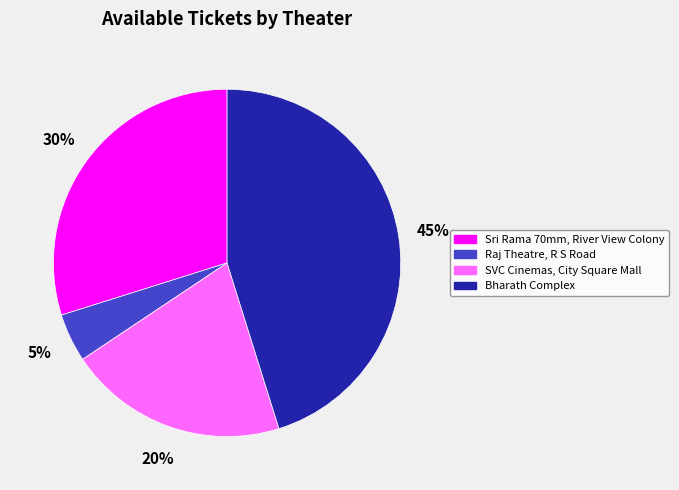

Does any single category account for the majority?

No